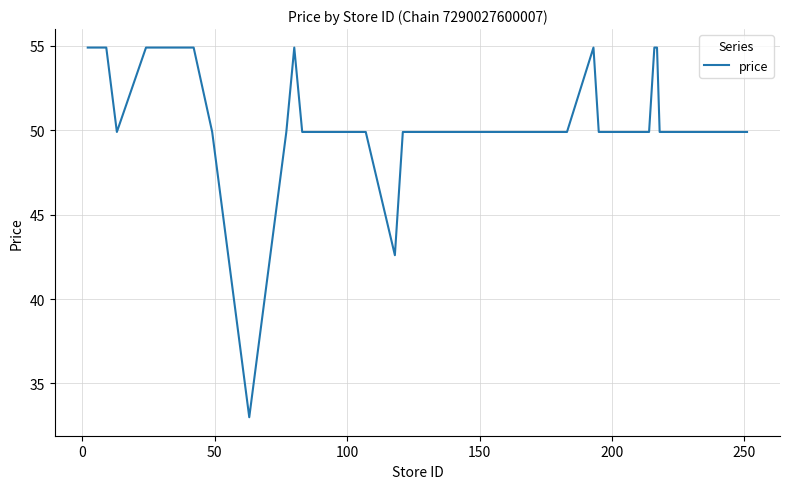

What is the maximum value shown in the chart?

54.9